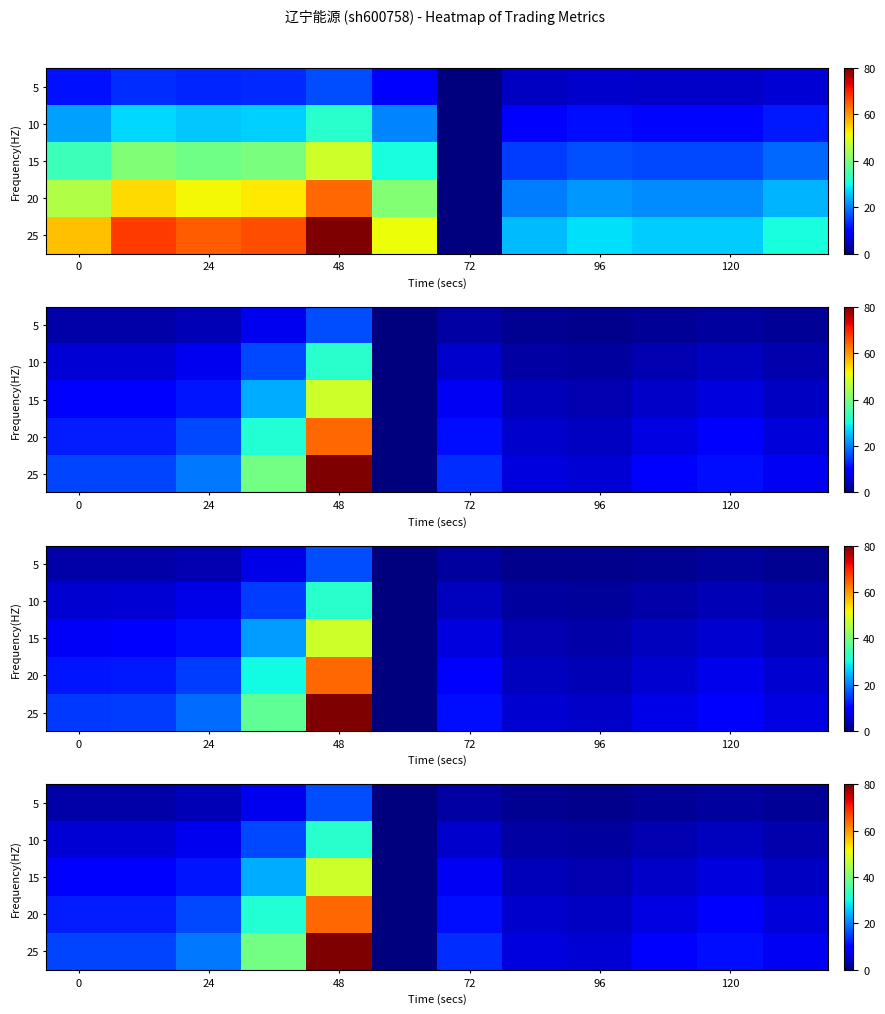

What is the highest value of the 25 series?

80.0